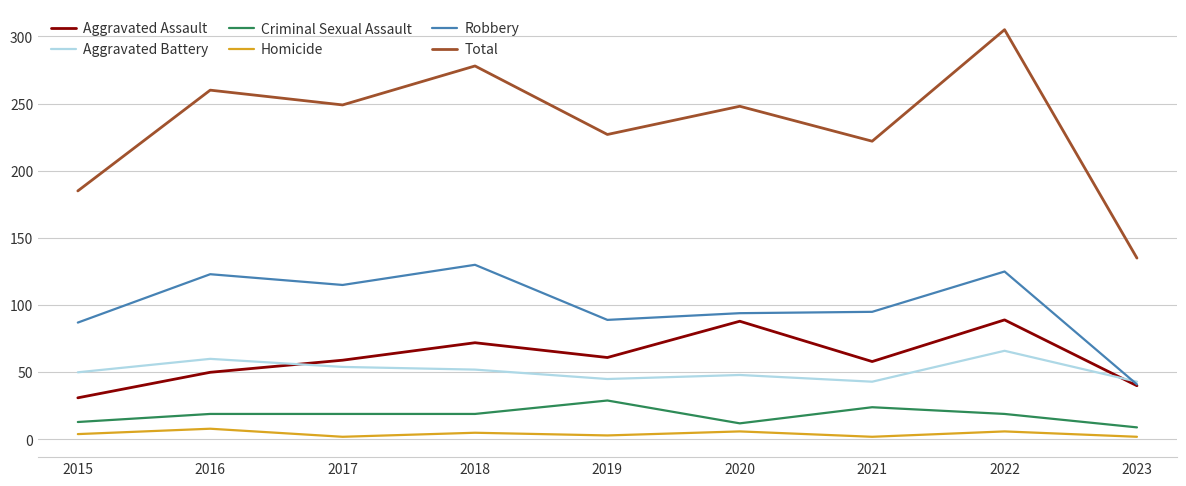

What is the minimum value for Total?

135